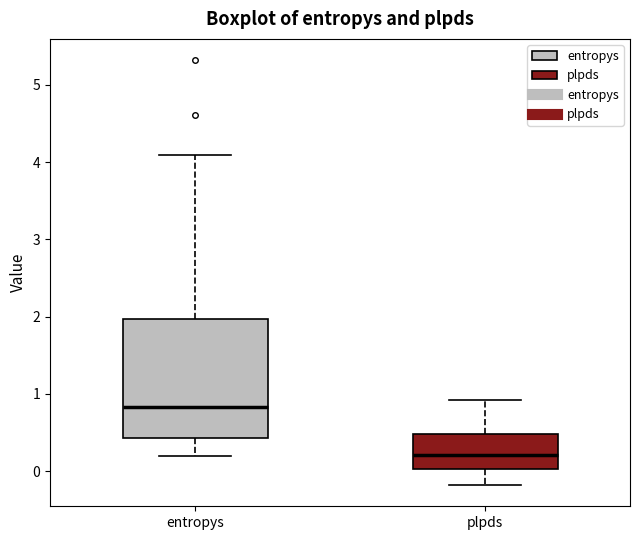

Which box's median line is the highest?

entropys